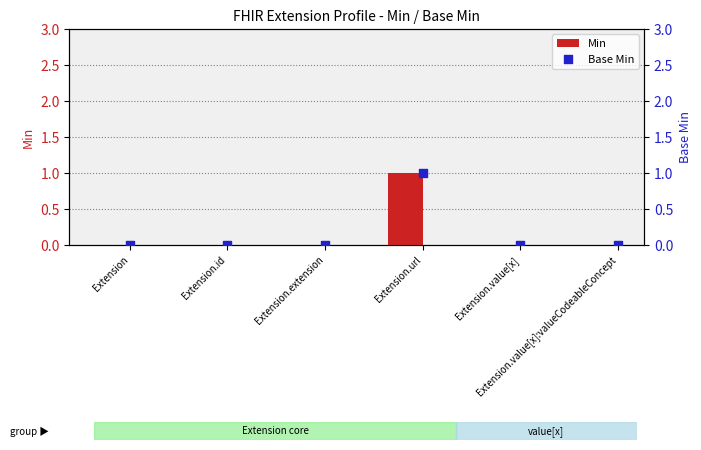

What are all the series names shown in the legend?

Min, Base Min